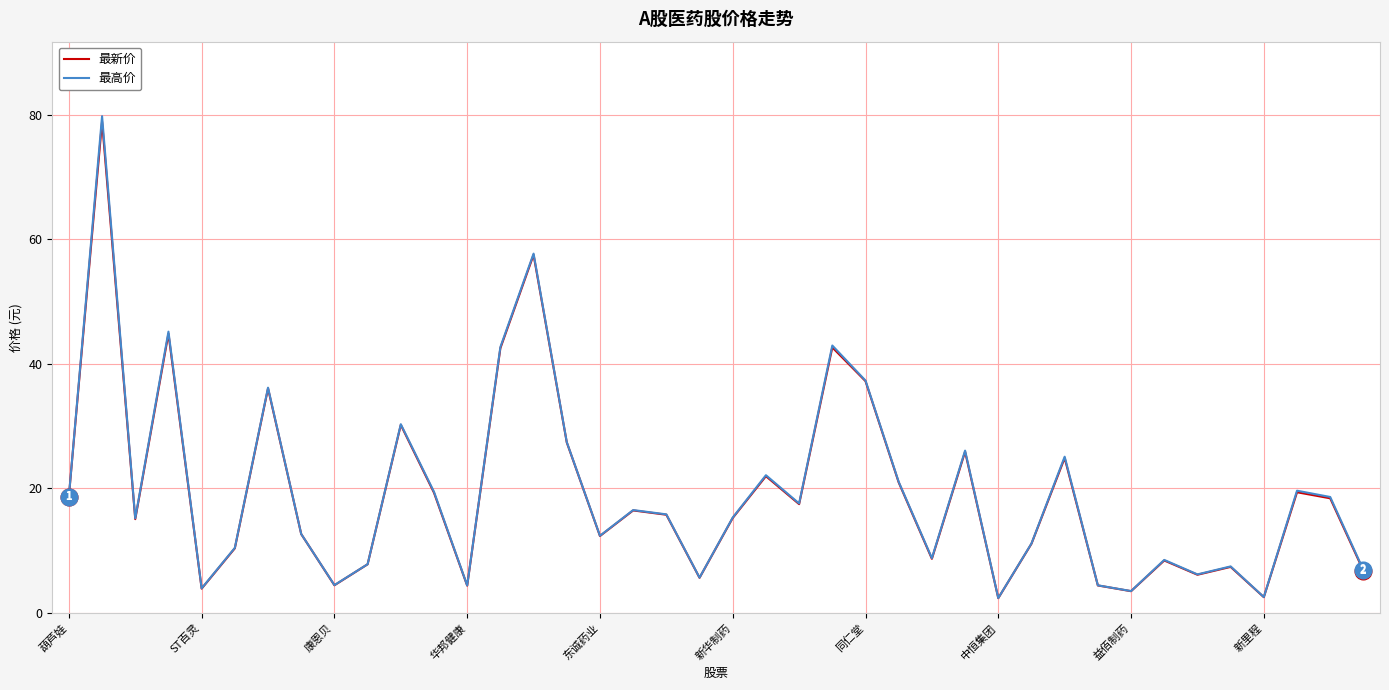

What is the maximum value shown in the chart?

79.8